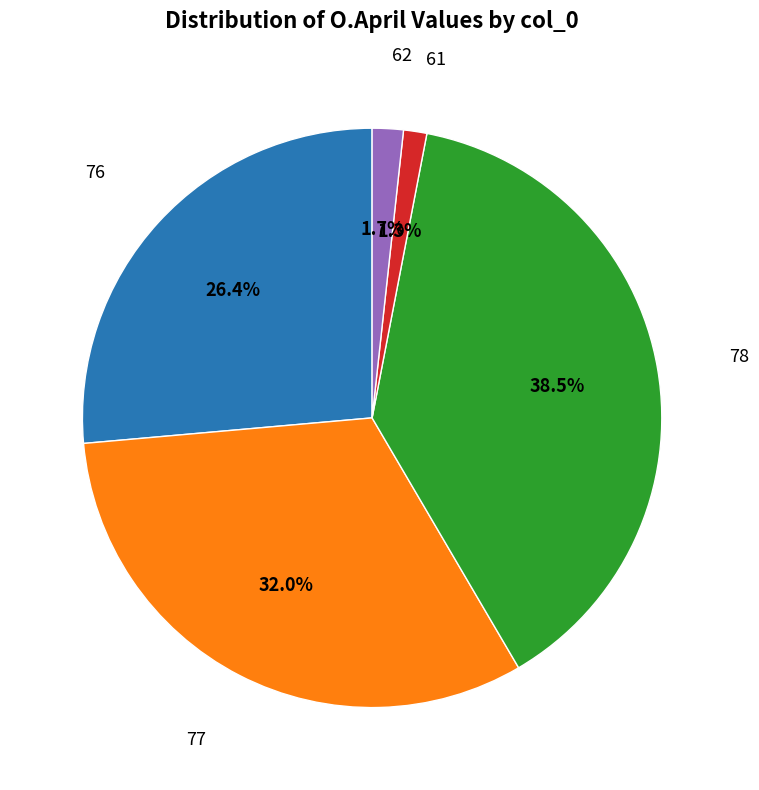

Is there a majority slice in this chart?

No